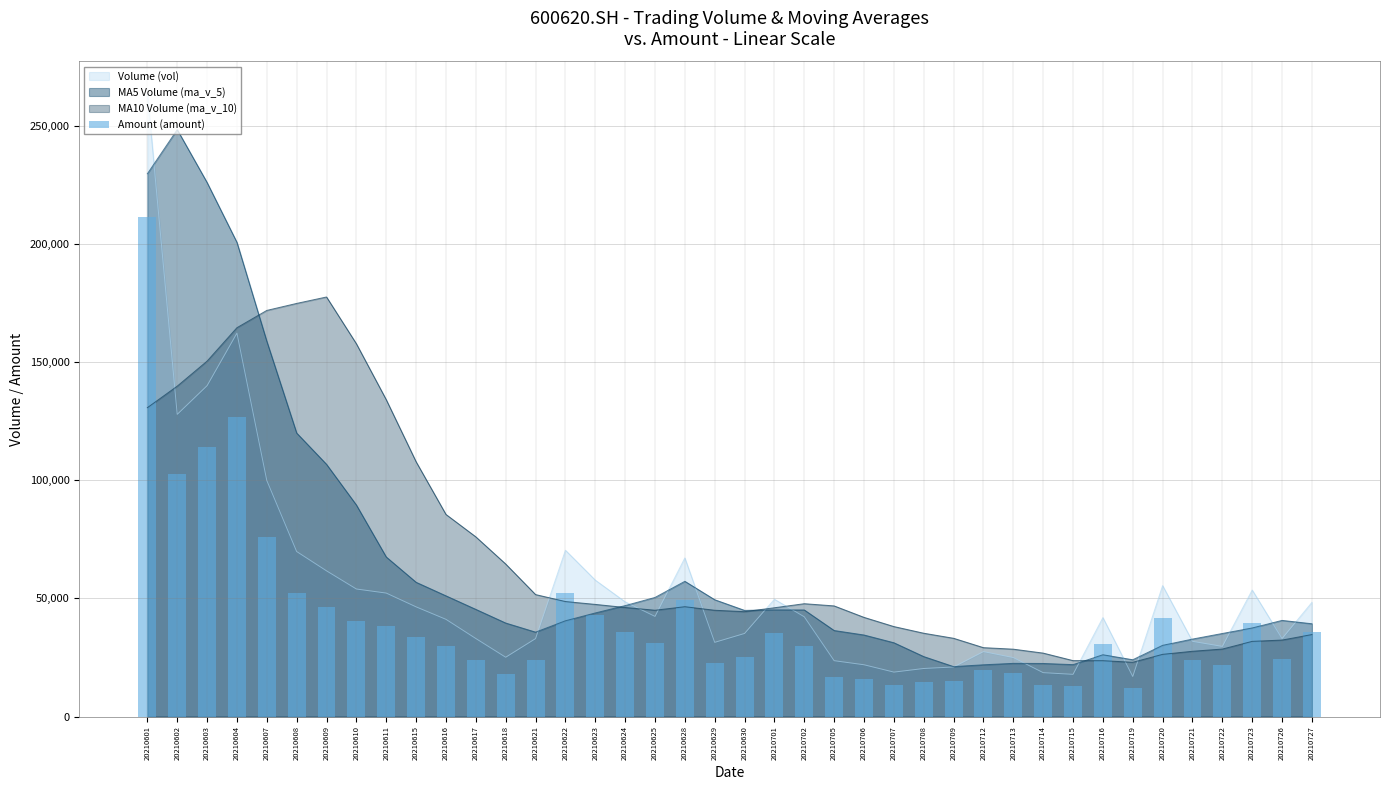

Rank the categories by value from lowest to highest.

20210719, 20210715, 20210707, 20210714, 20210708, 20210709, 20210706, 20210705, 20210618, 20210713, 20210712, 20210722, 20210629, 20210721, 20210621, 20210617, 20210726, 20210630, 20210702, 20210616, 20210716, 20210625, 20210615, 20210701, 20210727, 20210624, 20210611, 20210723, 20210610, 20210720, 20210623, 20210609, 20210628, 20210622, 20210608, 20210607, 20210602, 20210603, 20210604, 20210601